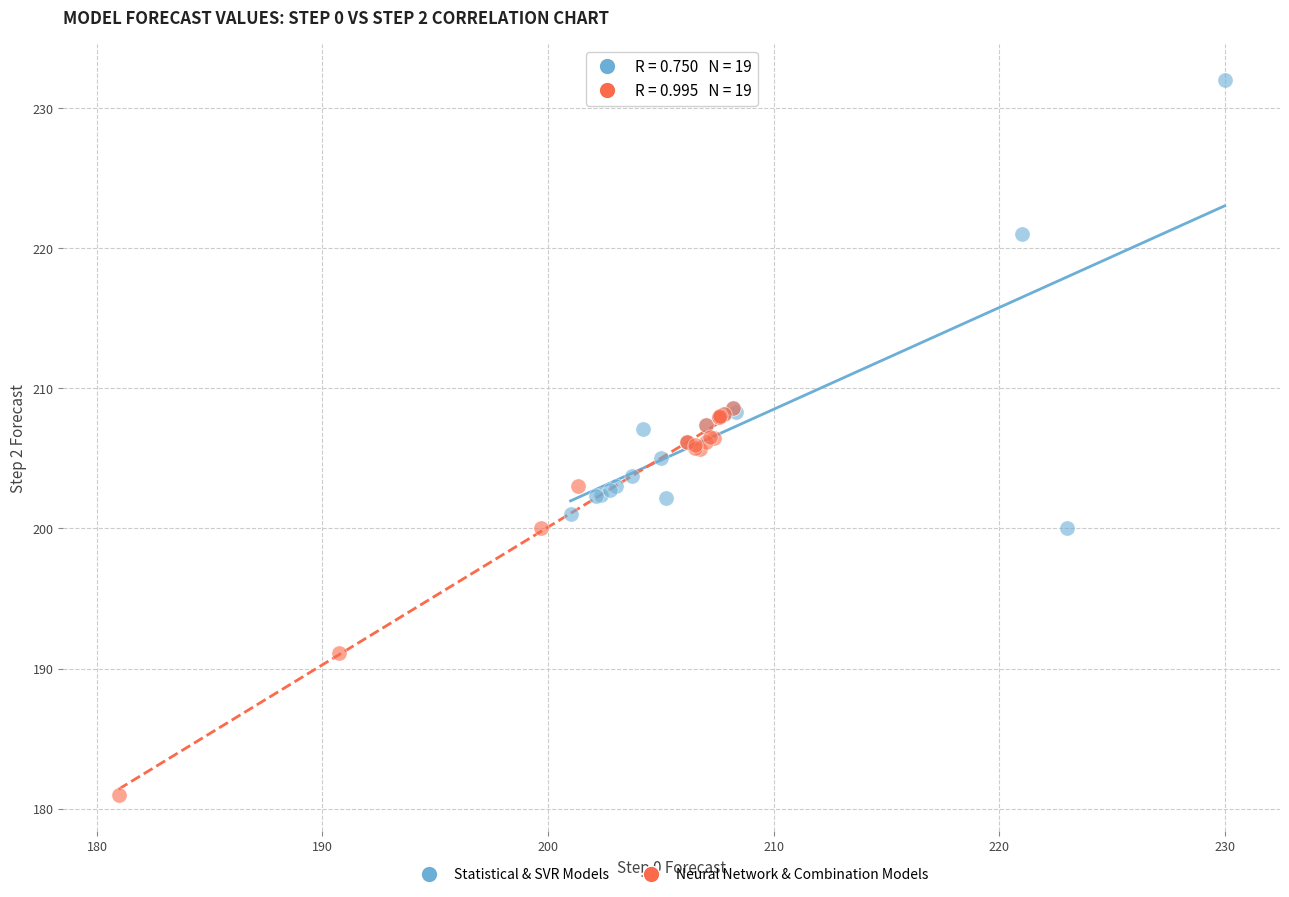

Which series has the largest Y range (max minus min)?

Statistical & SVR Models